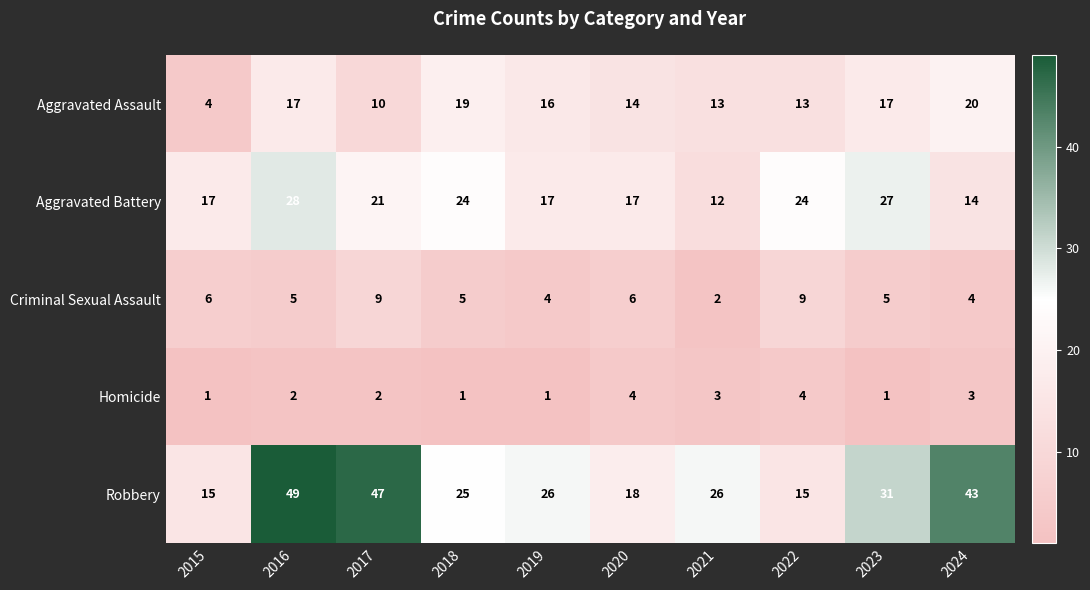

Which series changed the most between 2016 and 2024?

Aggravated Battery